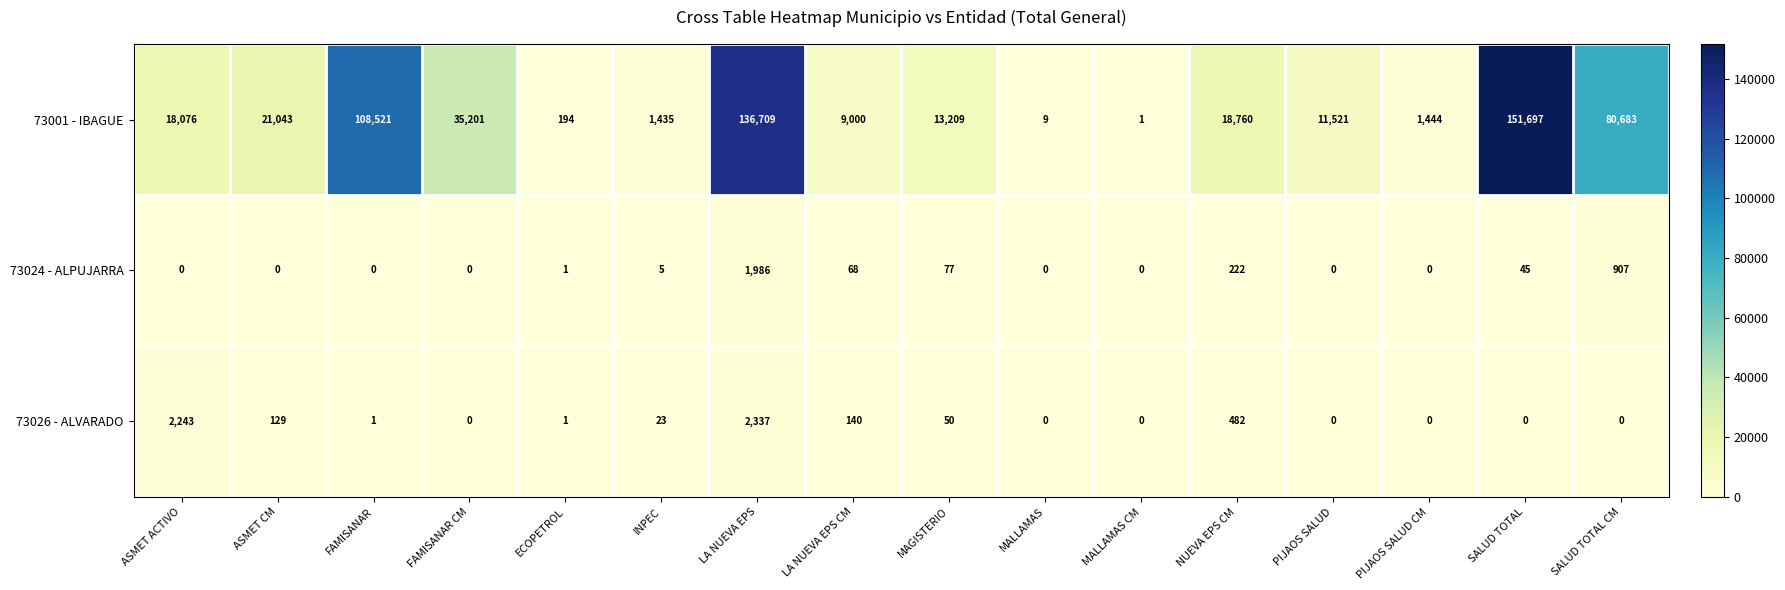

What is the sum of all 73024 - ALPUJARRA values?

3311